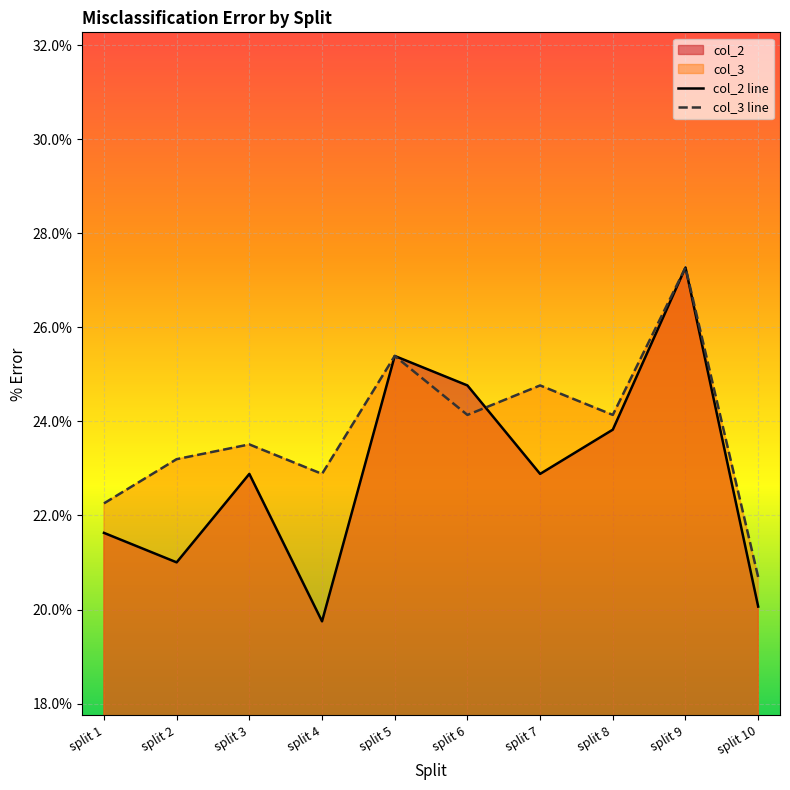

At how many categories does at least one series exceed 25?

2